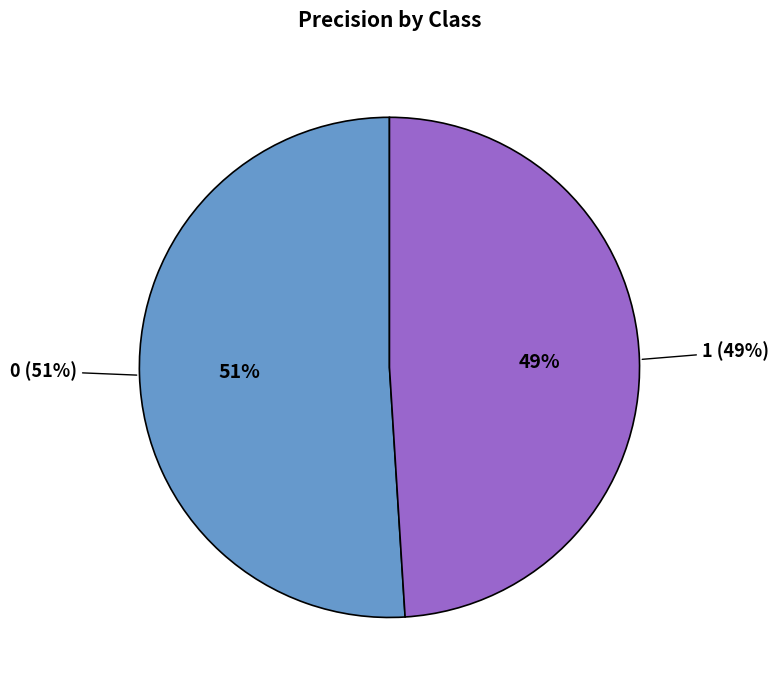

Which category has the smallest portion of the pie?

1